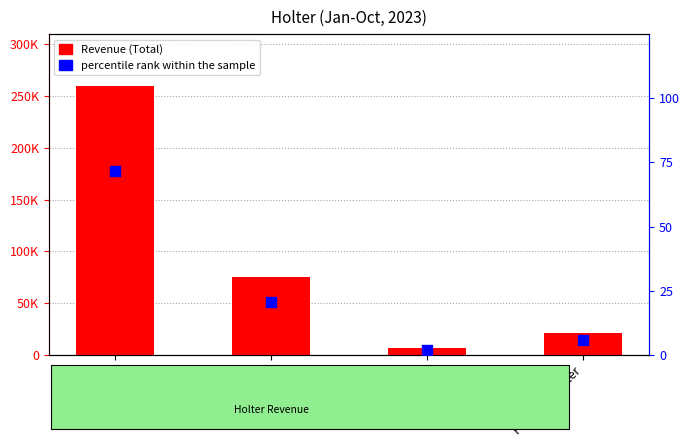

What are all the series names shown in the legend?

Revenue (Total), percentile rank within the sample